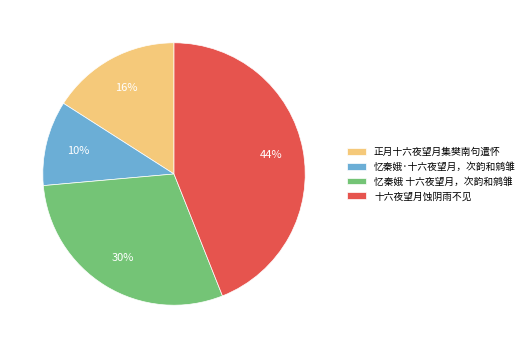

Approximately how many times larger is the value at 忆秦娥 十六夜望月，次韵和鹓雏 compared to 十六夜望月蚀阴雨不见?

0.7